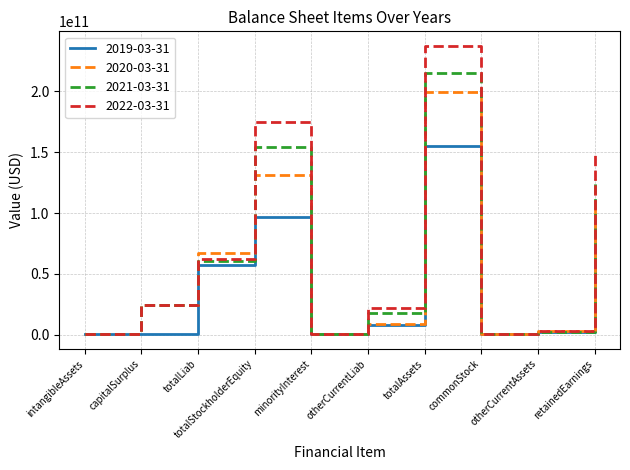

What is the total value across all series at retainedEarnings?

477555200000